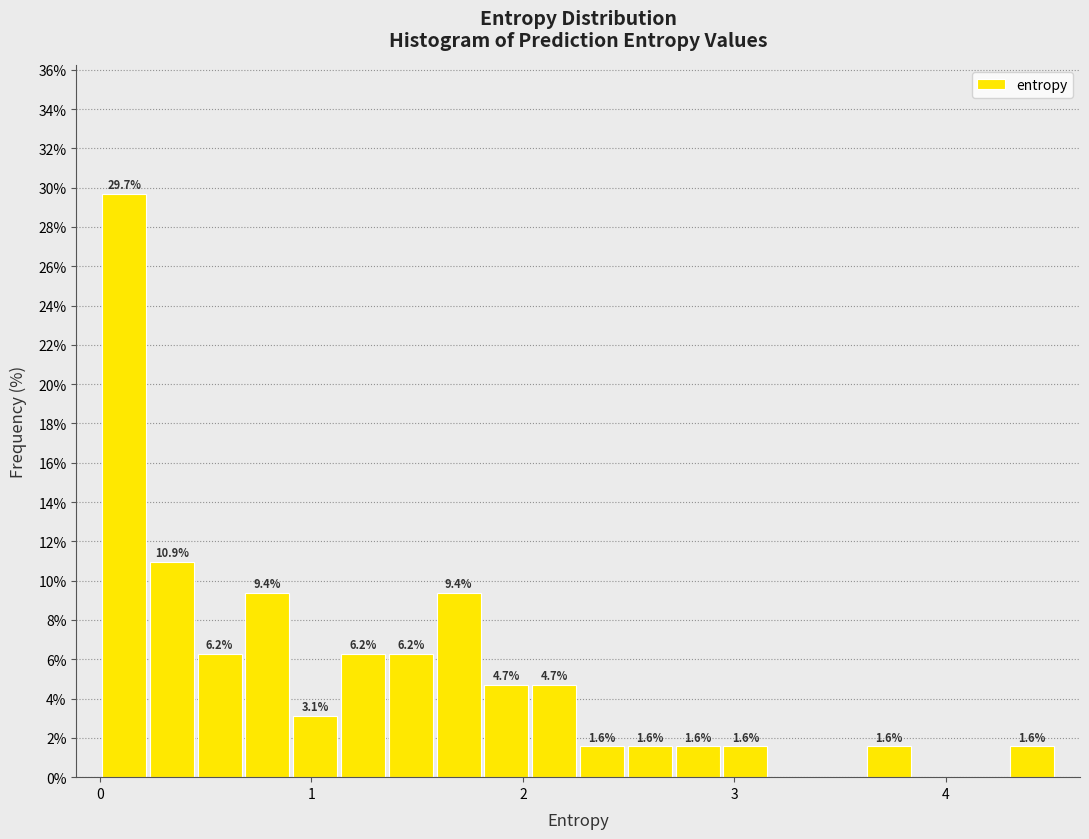

Around what value on the x-axis is the tallest bar? Give the approximate position of its centre, as read against the axis.

0.1